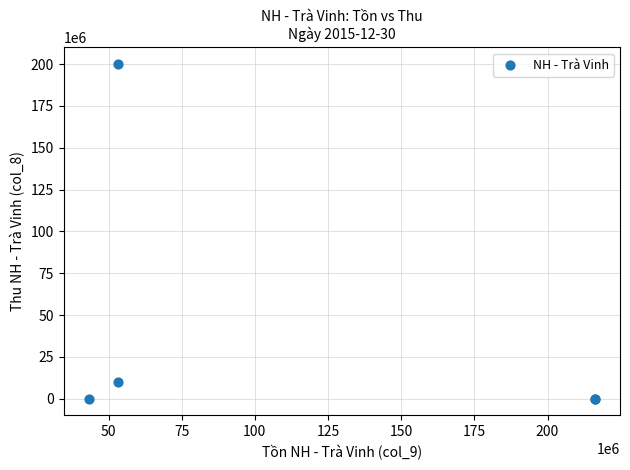

What Y value in the scatter plot is closest to 100000000?

10000000